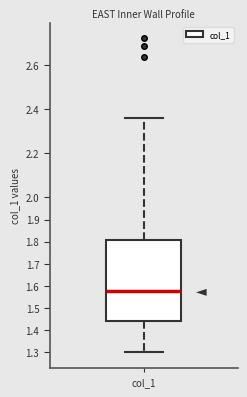

Where is the lower edge of the box for col_1 on the y-axis? The values are not printed on the chart, so give them approximately, as read against the axis.

1.44